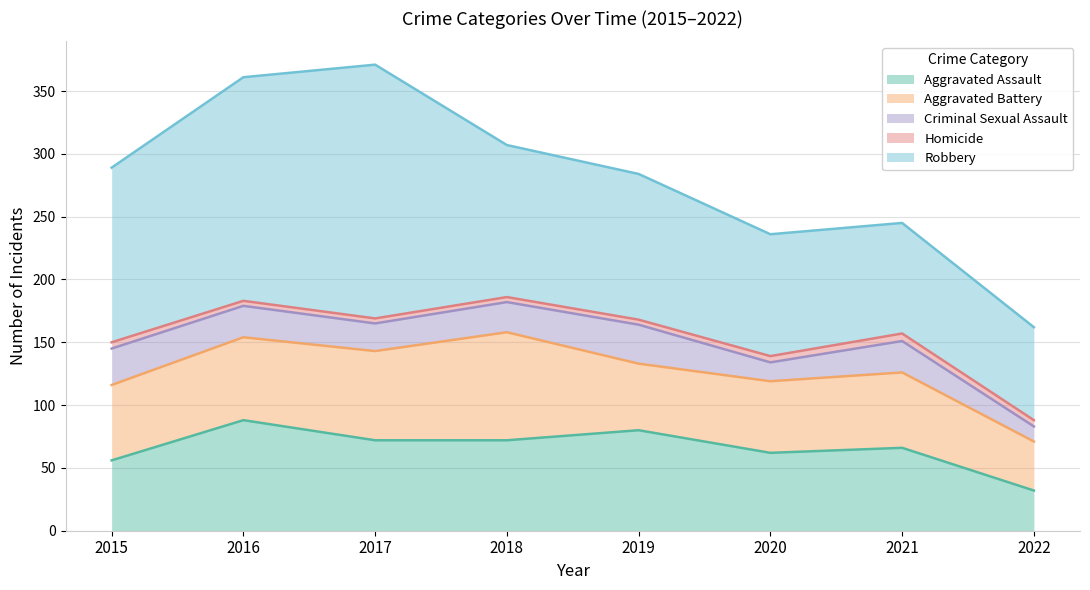

List the series in order of their peak value, highest first.

Robbery, Aggravated Assault, Aggravated Battery, Criminal Sexual Assault, Homicide